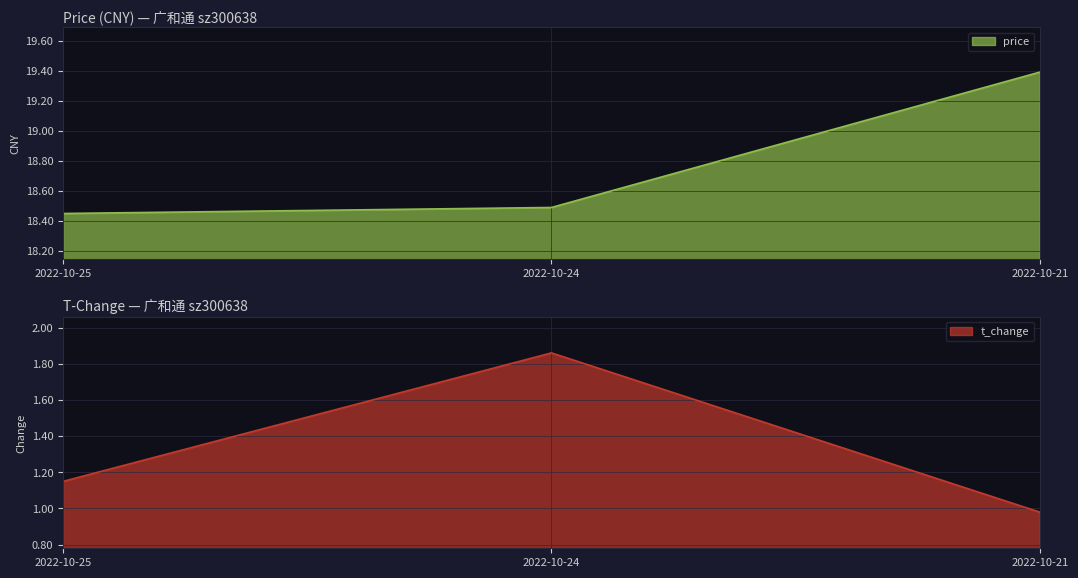

At which label does price reach its peak?

2022-10-21